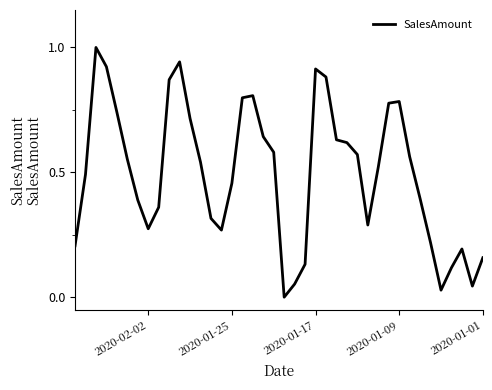

True or false: the data shows 0.1 at 17.

True